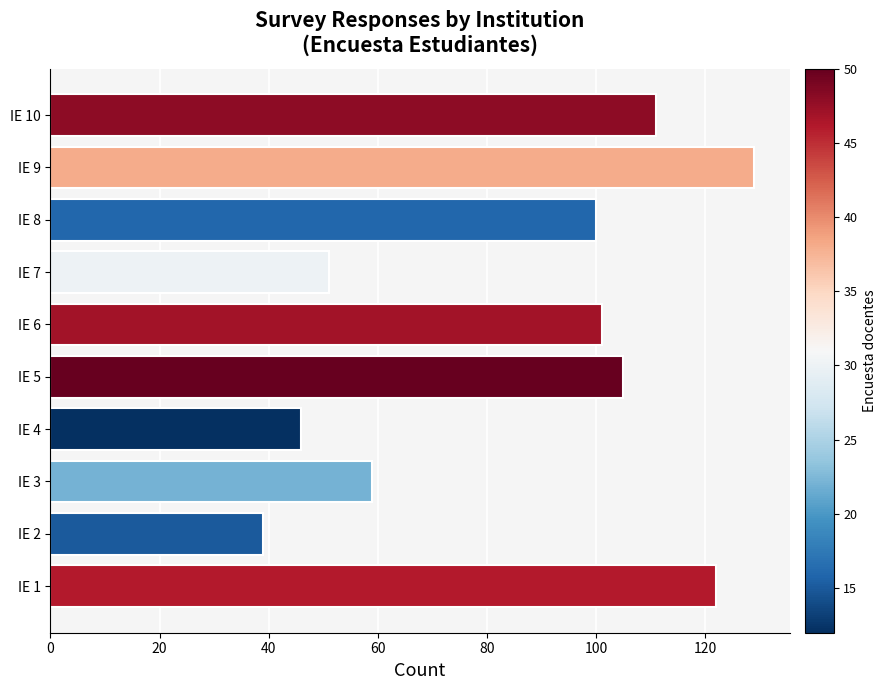

Which category has the highest value across all series?

IE 9